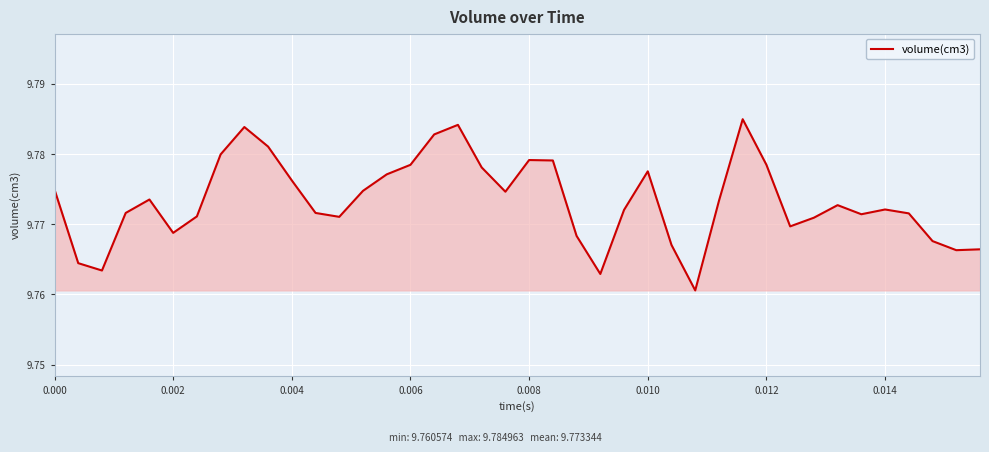

How many interior local peaks (higher than both neighbors) does the data have?

8